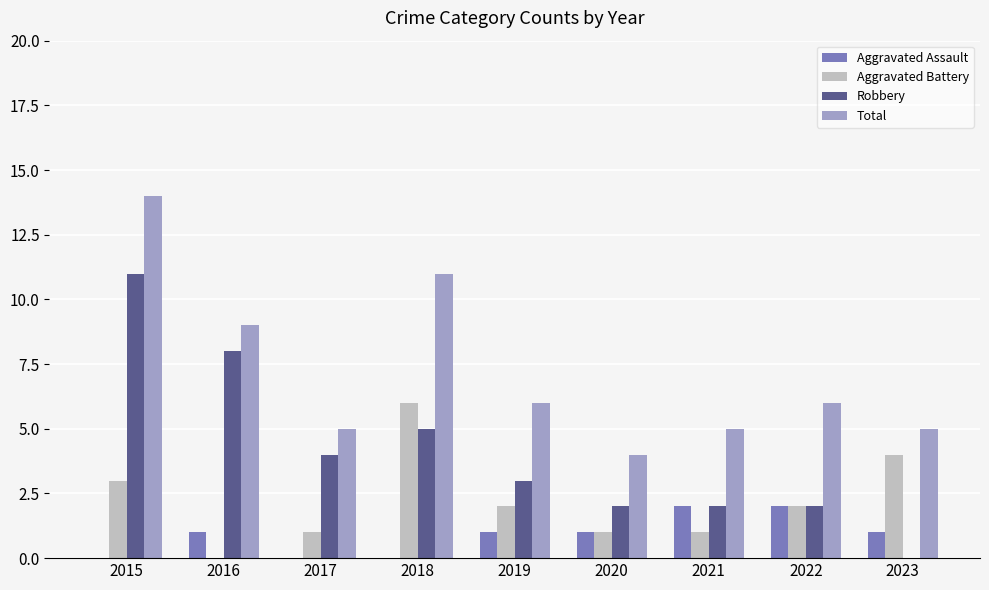

How many series are shown in this chart?

4